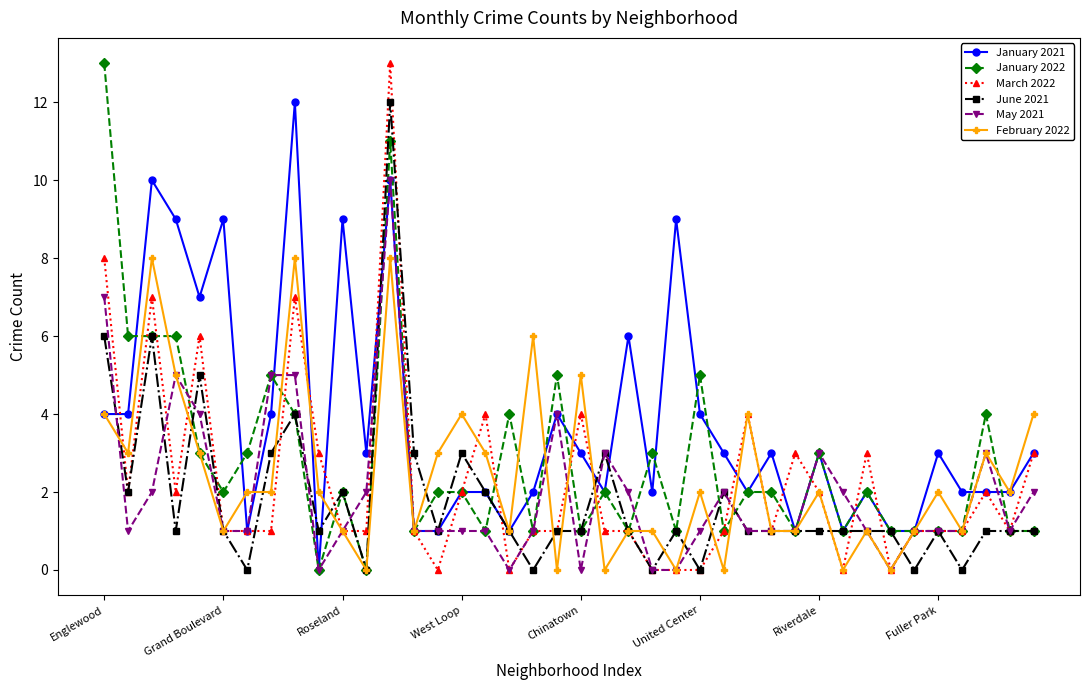

Which series has the largest total across all categories?

January 2021